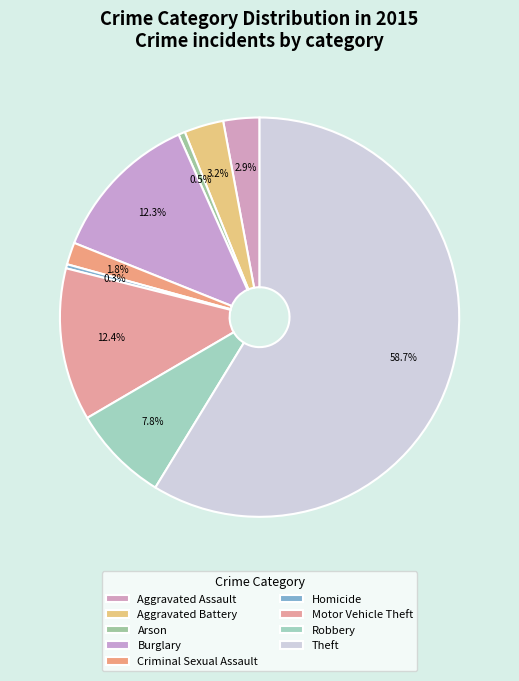

To the nearest percent, what is the difference between the Aggravated Battery and Burglary slice percentages?

9%